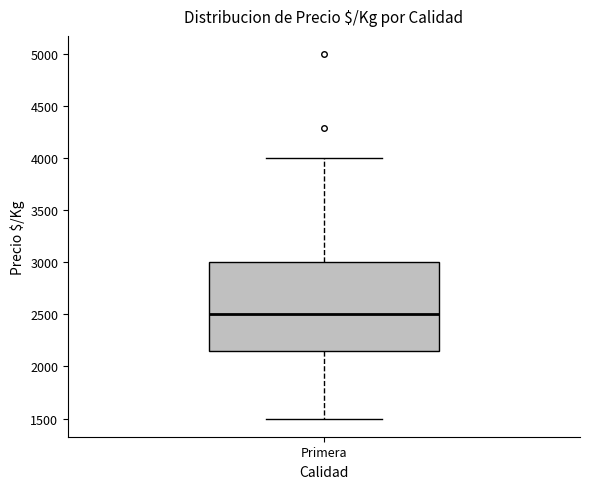

Transcribe this box plot: give where the median line is, the range the box spans, and where the two whiskers end, as read against the y-axis. The values are not printed on the chart, so give them approximately, as read against the axis.

median 2500, box 2150 to 3000, whiskers 1500 to 4000